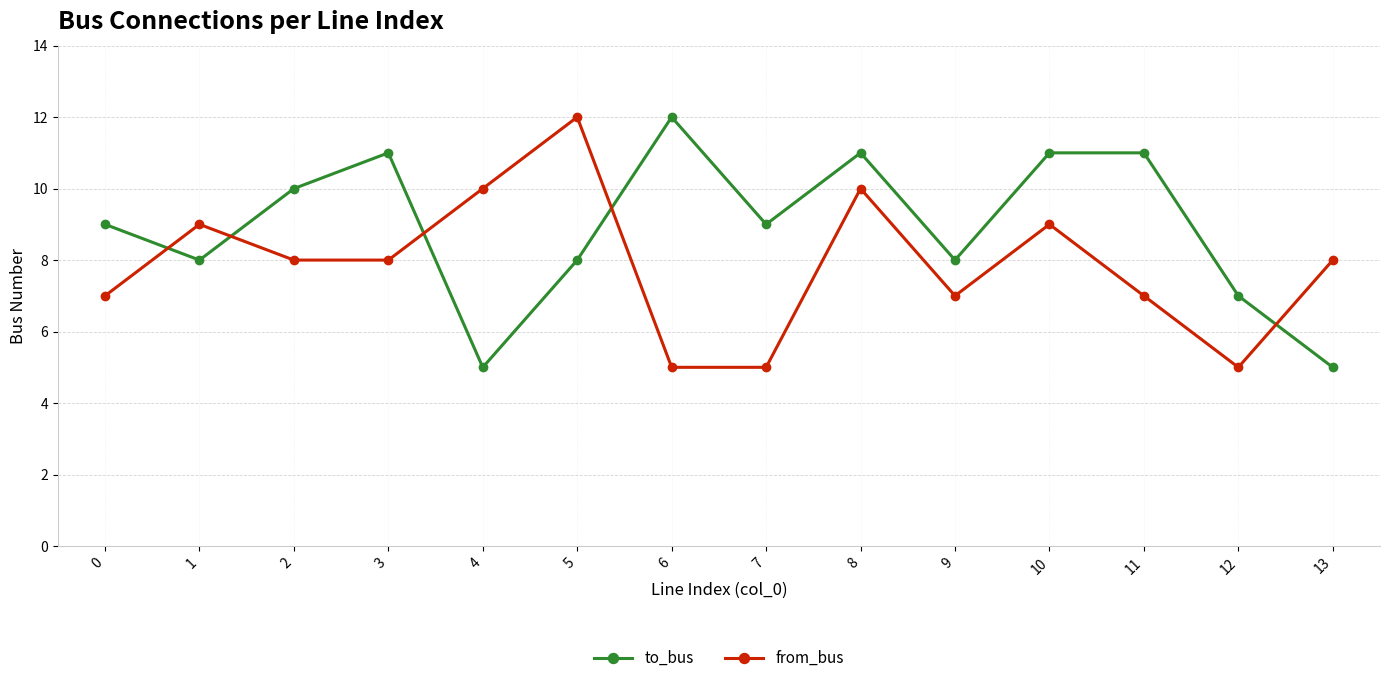

List the series in order of their overall mean, highest first.

to_bus, from_bus